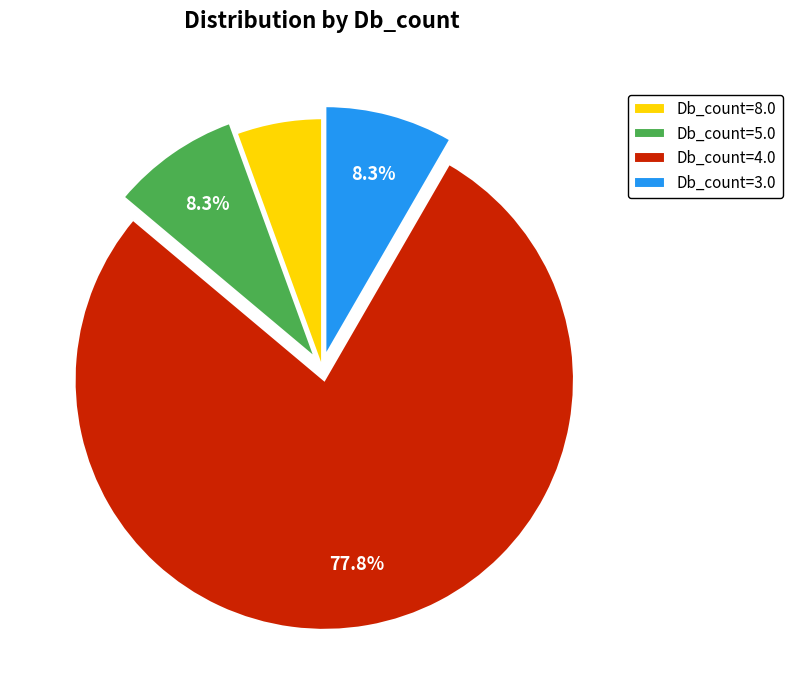

Does Db_count=4.0 represent more than half of the total?

Yes